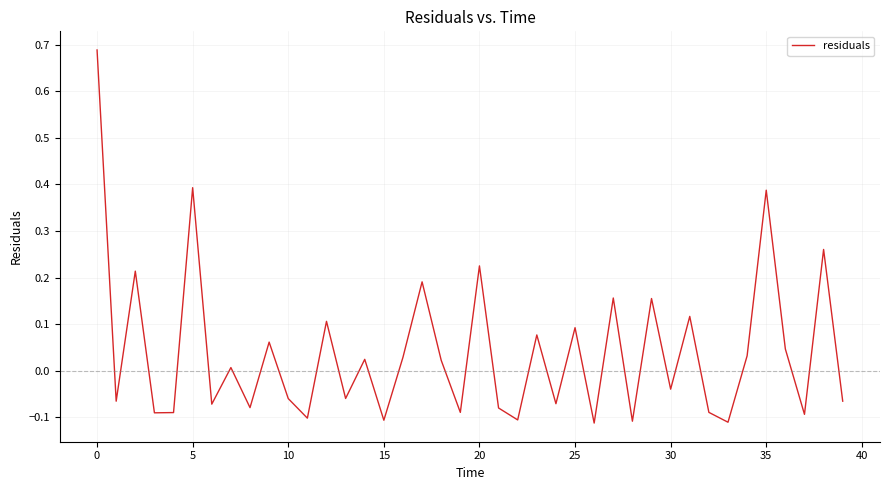

What is the difference between the maximum and minimum values?

0.8